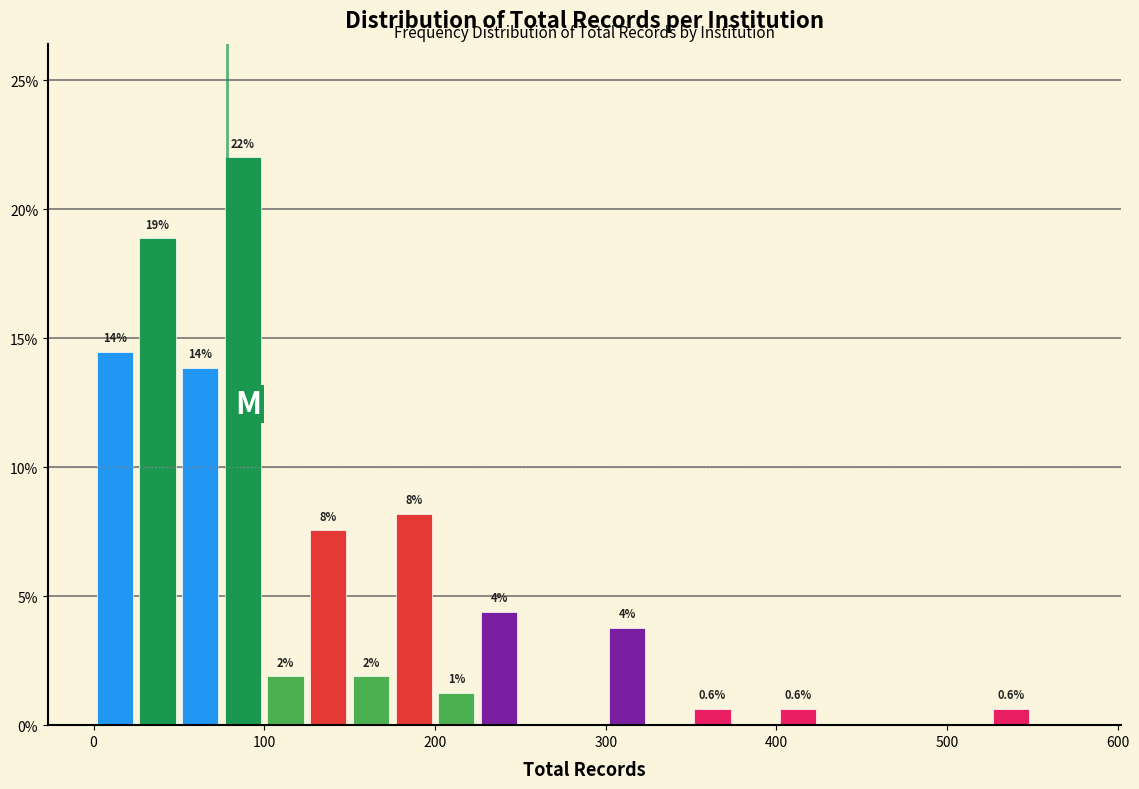

Around what value on the x-axis is the tallest bar? Give the approximate position of its centre, as read against the axis.

90